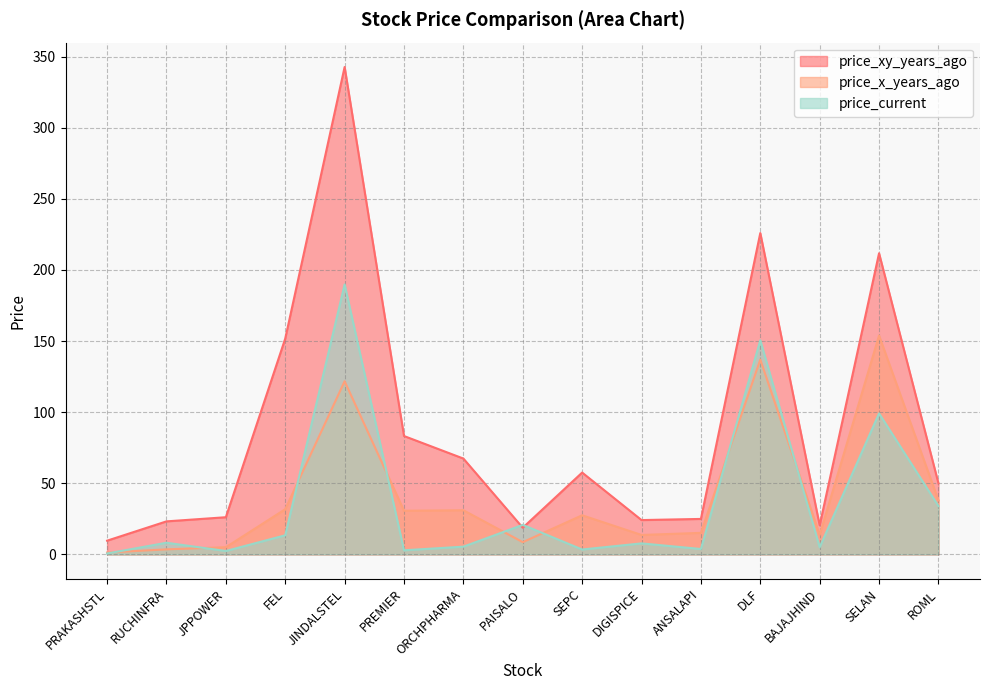

What is the average value of the price_current series?

36.5